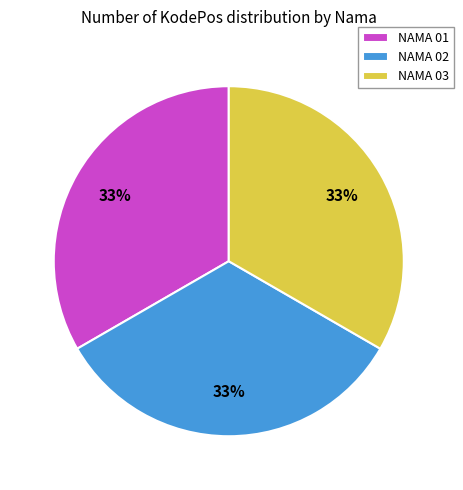

To the nearest percent, what percentage of the pie is NAMA 03?

33%